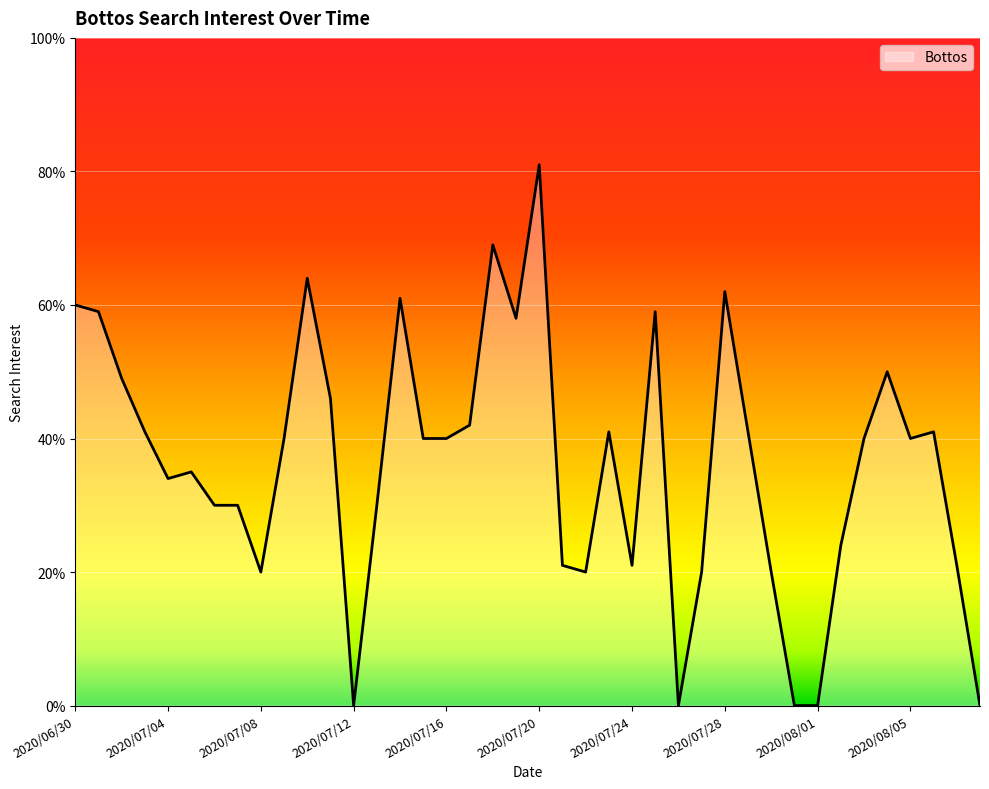

What is the difference between the maximum and minimum values?

81